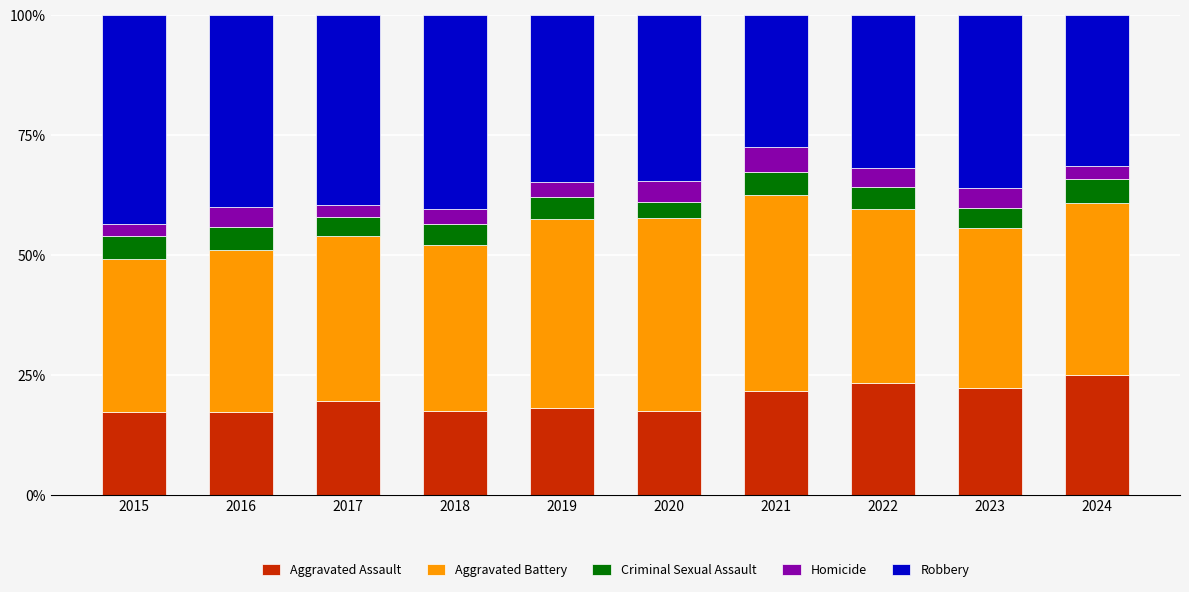

What is the sum of all Aggravated Assault values?

199.9